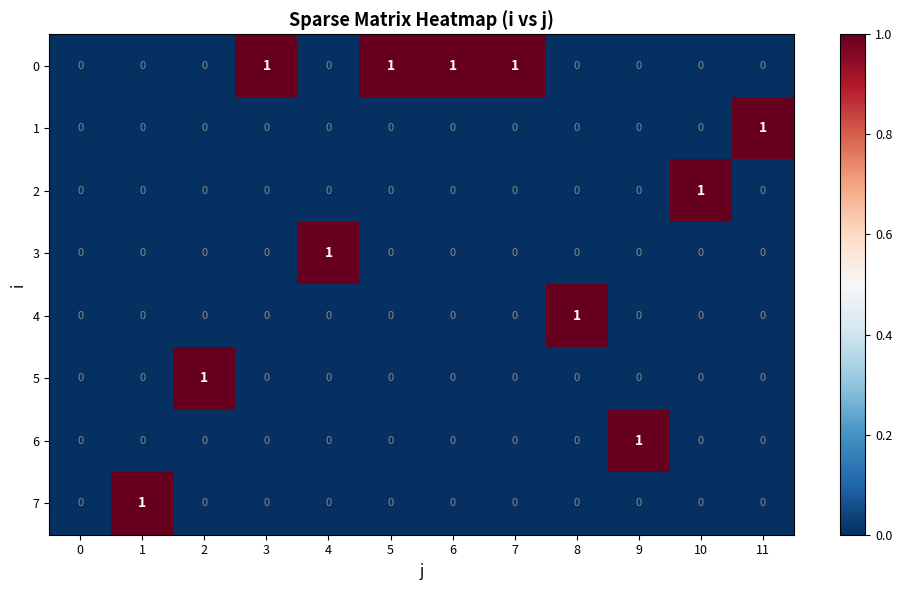

The 7 series shows 0 at 5. True or false?

True